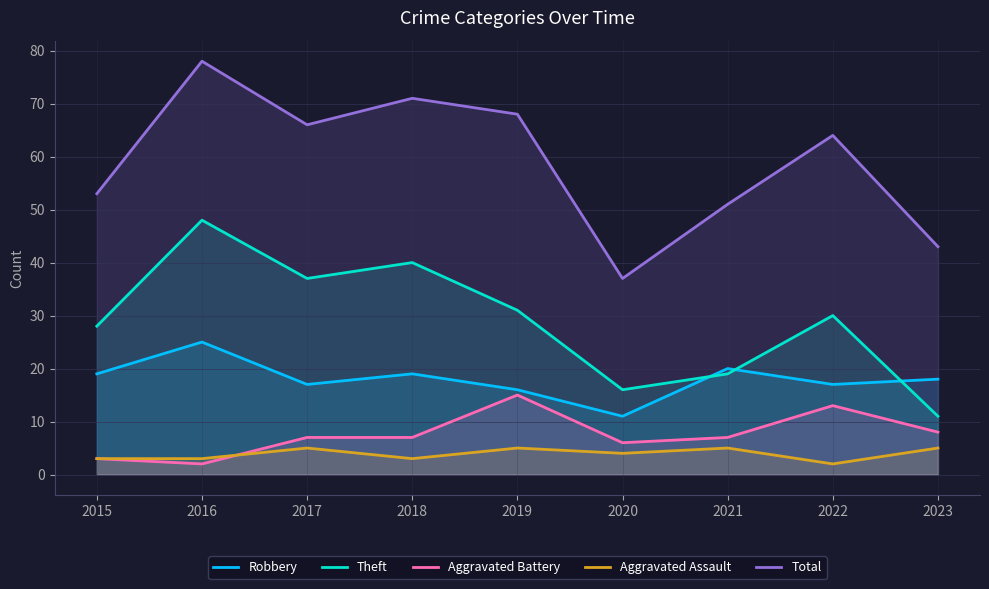

Which category has the lowest value across all series?

2016